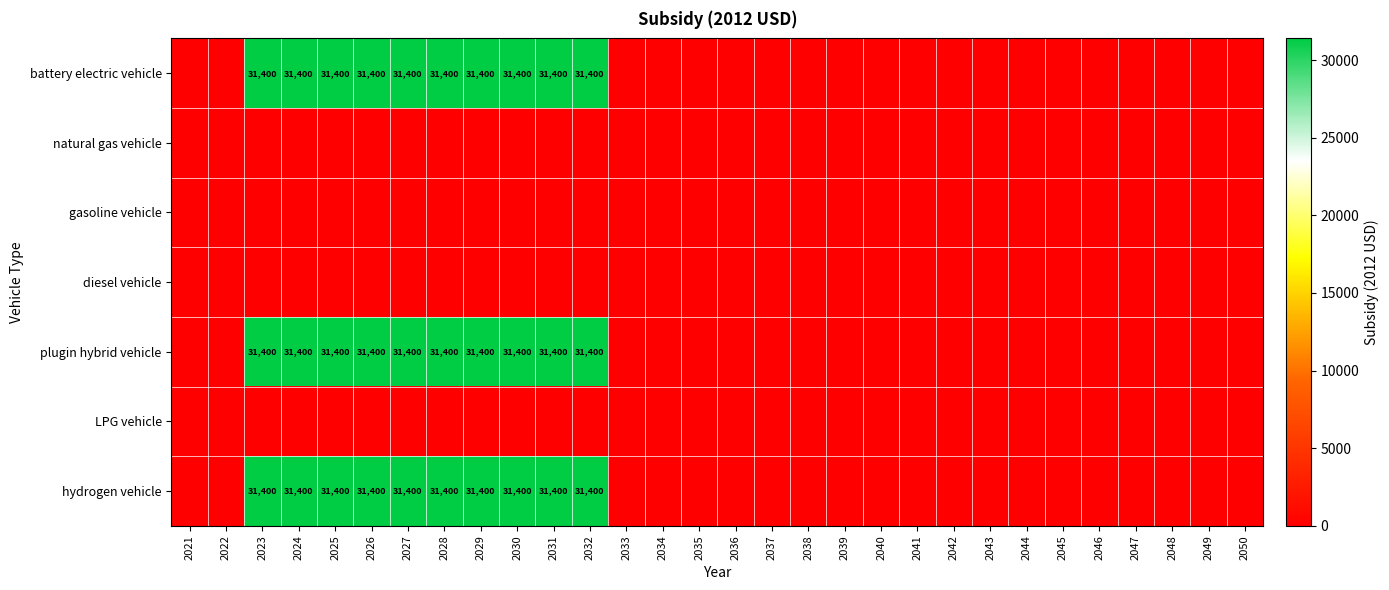

True or false: plugin hybrid vehicle has a value of 31400 at 2023.

True